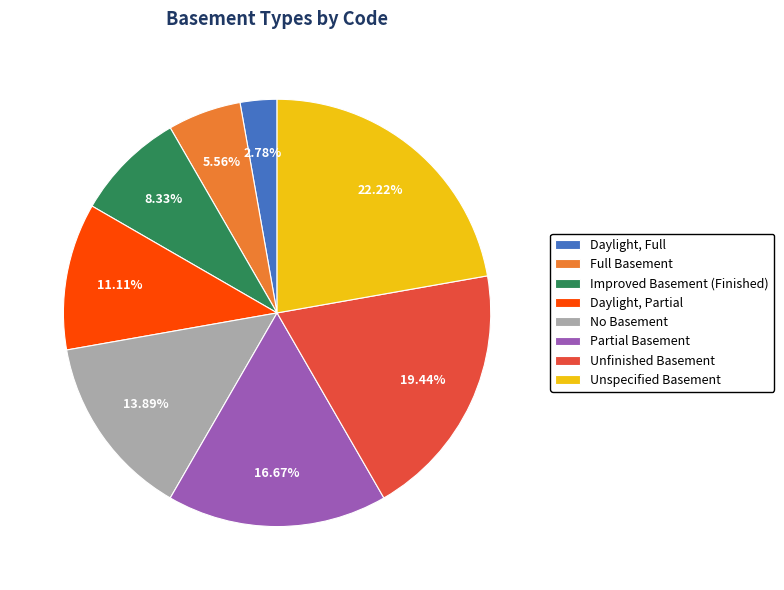

What percentage is NOT represented by Full Basement?

94.4%